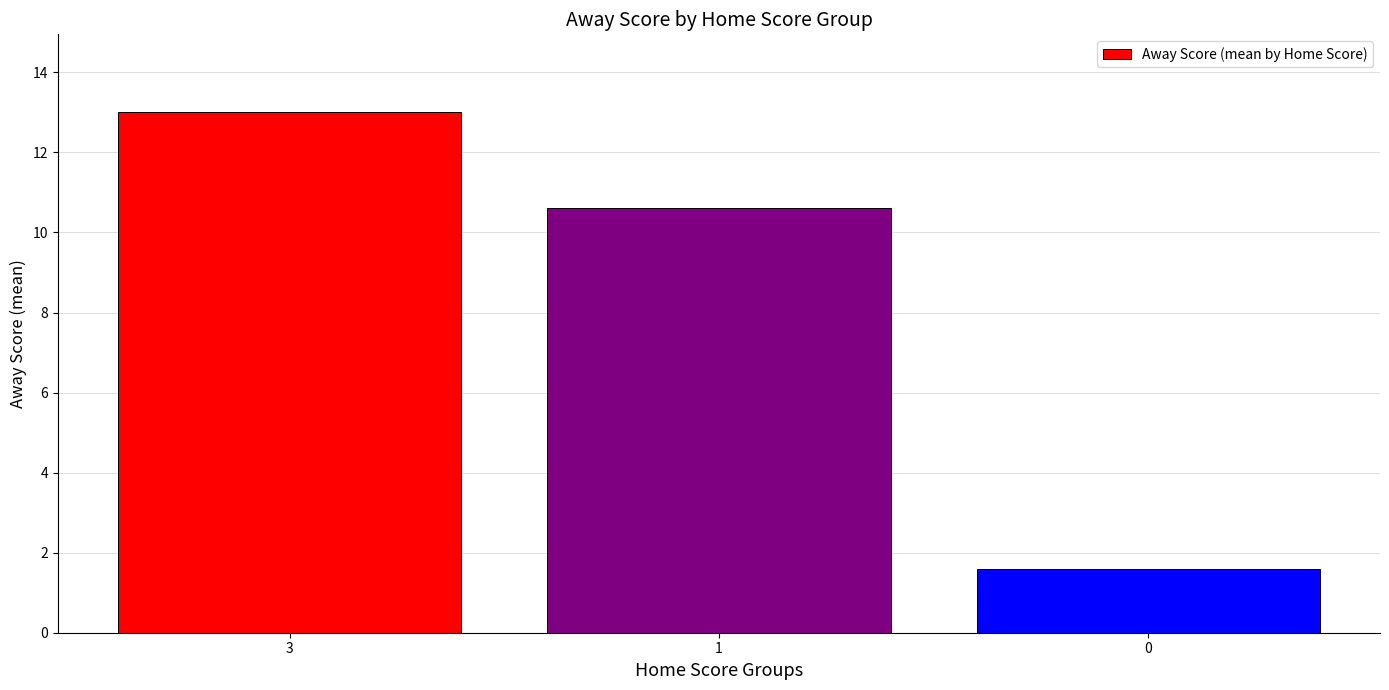

Count the number of values greater than 10.

2